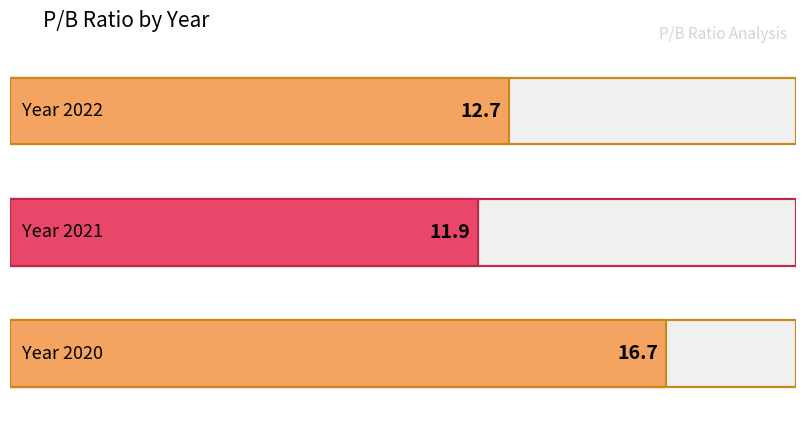

What is the value of the 3rd bar from the left?

16.7